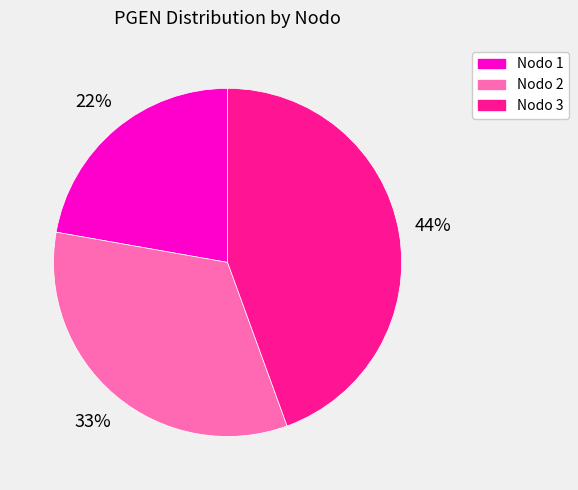

How many slices are in this pie chart?

3